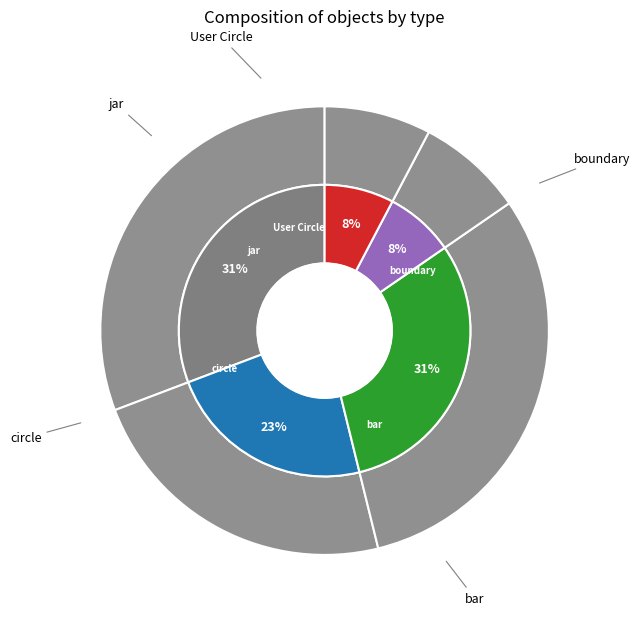

Is User Circle the majority of the pie?

No